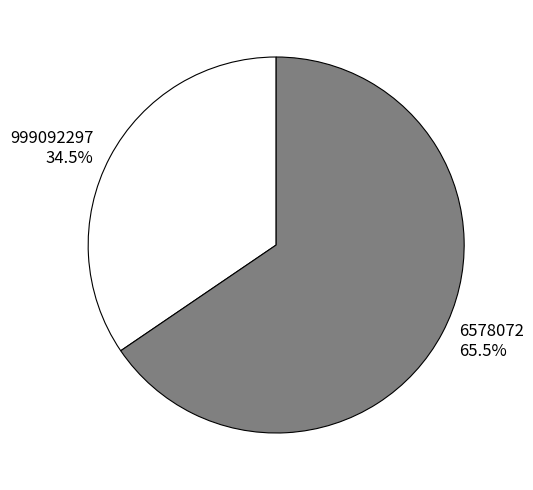

Is there a majority slice in this chart?

Yes